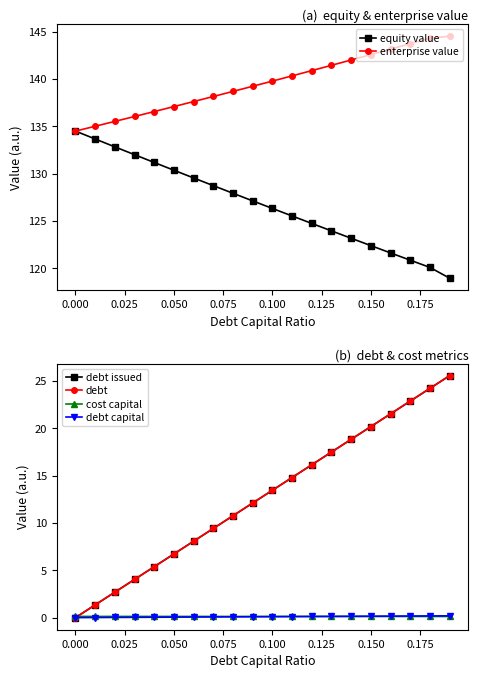

What is the lowest value of the equity value series?

119.0